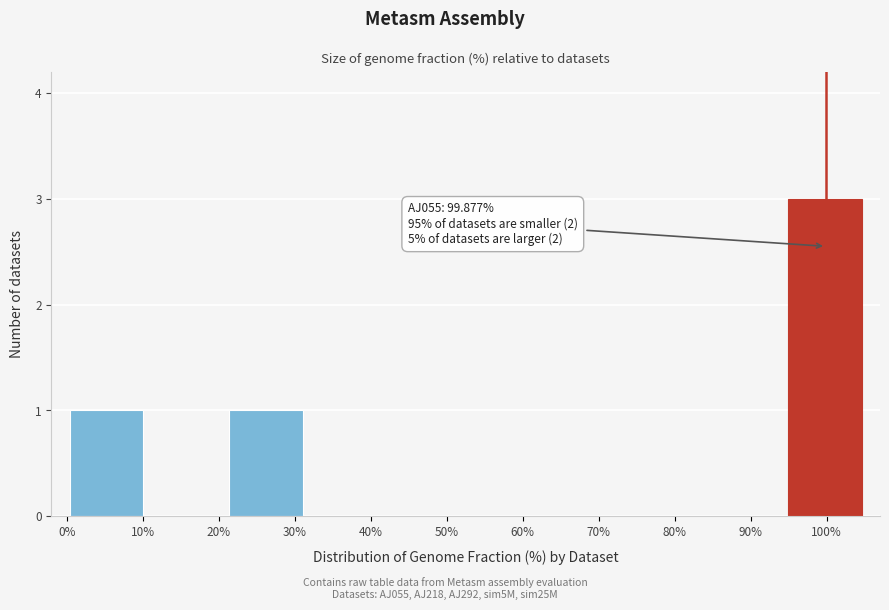

Over which range of the x-axis is the bar tallest?

94.5 to 105.0